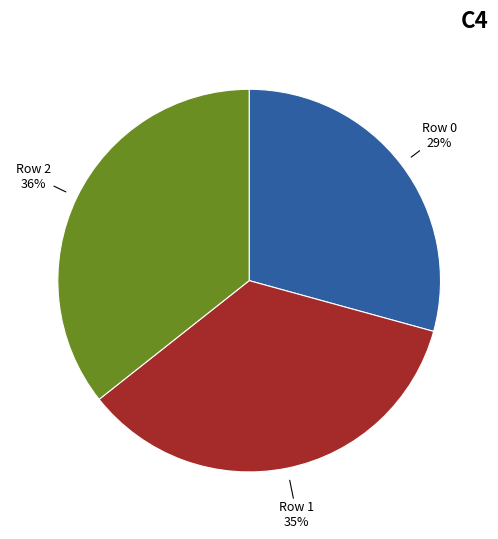

To the nearest percent, what portion does Row 2 represent?

36%